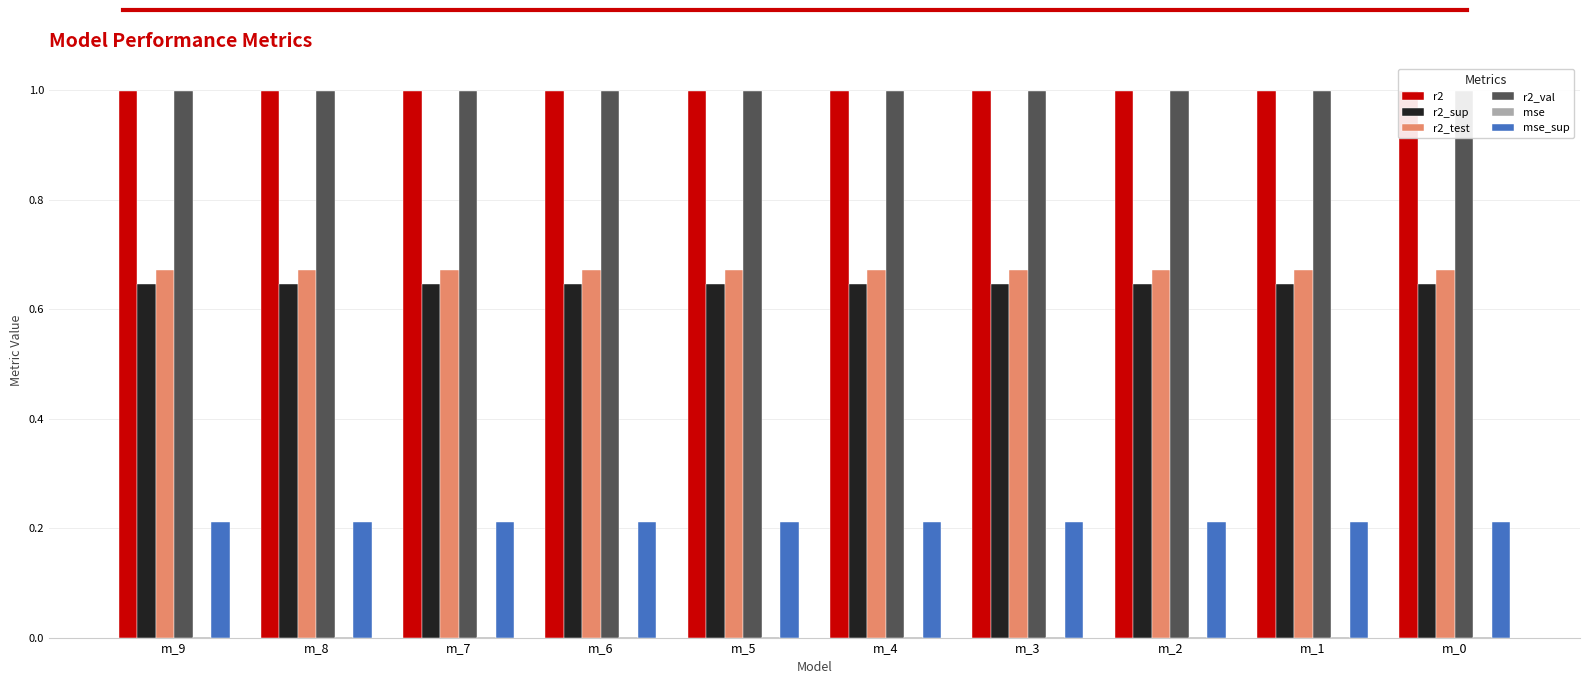

Reading left to right, extract all data points from this chart.

r2: m_9=1.0	m_8=1.0	m_7=1.0	m_6=1.0	m_5=1.0	m_4=1.0	m_3=1.0	m_2=1.0	m_1=1.0	m_0=1.0
r2_sup: m_9=0.6	m_8=0.6	m_7=0.6	m_6=0.6	m_5=0.6	m_4=0.6	m_3=0.6	m_2=0.6	m_1=0.6	m_0=0.6
r2_test: m_9=0.7	m_8=0.7	m_7=0.7	m_6=0.7	m_5=0.7	m_4=0.7	m_3=0.7	m_2=0.7	m_1=0.7	m_0=0.7
r2_val: m_9=1.0	m_8=1.0	m_7=1.0	m_6=1.0	m_5=1.0	m_4=1.0	m_3=1.0	m_2=1.0	m_1=1.0	m_0=1.0
mse: m_9=0.0	m_8=0.0	m_7=0.0	m_6=0.0	m_5=0.0	m_4=0.0	m_3=0.0	m_2=0.0	m_1=0.0	m_0=0.0
mse_sup: m_9=0.2	m_8=0.2	m_7=0.2	m_6=0.2	m_5=0.2	m_4=0.2	m_3=0.2	m_2=0.2	m_1=0.2	m_0=0.2